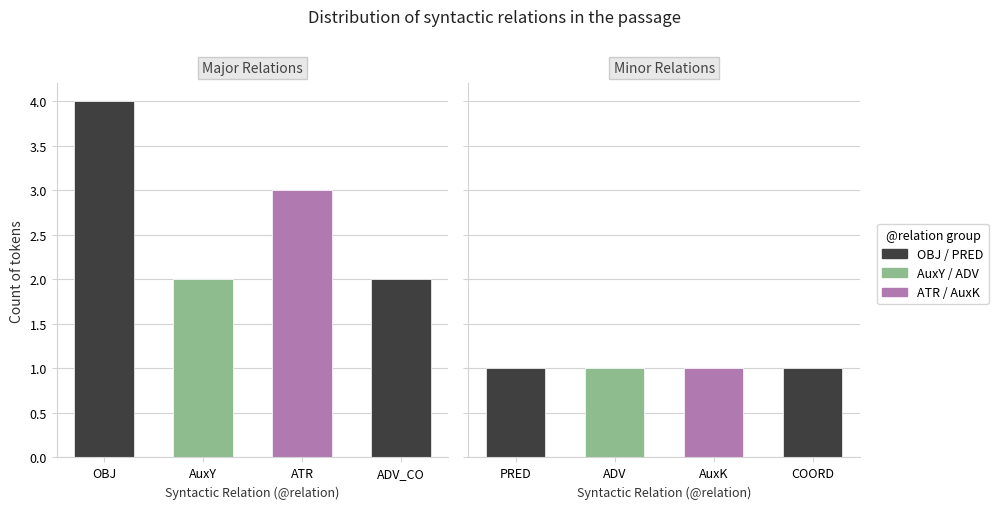

Reading left to right, list all the values displayed in this chart.

Major Relations: 4	2	3	2
Minor Relations: 1	1	1	1